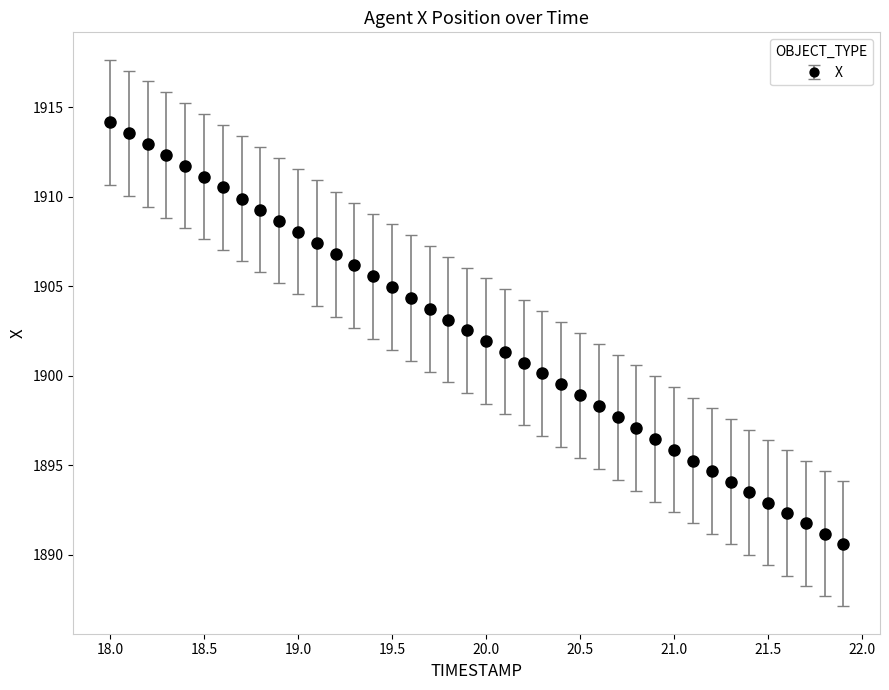

What is the average value?

1902.3